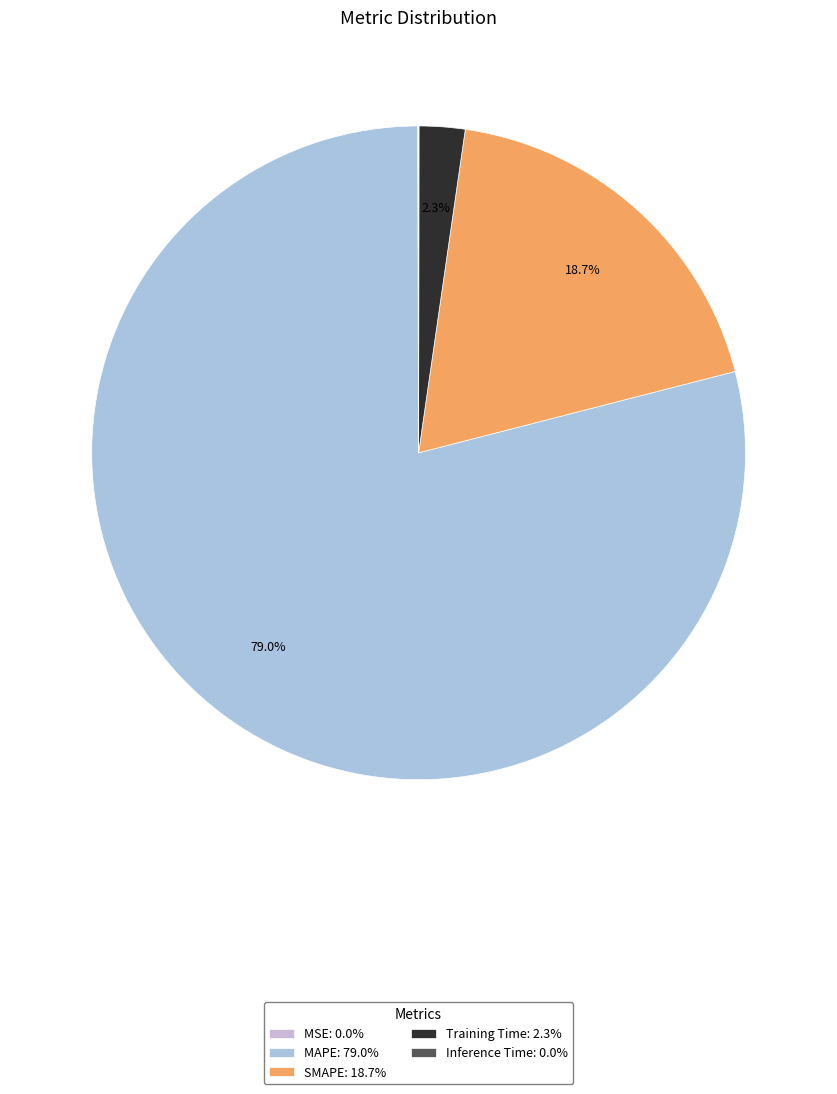

Is Training Time the majority of the pie?

No